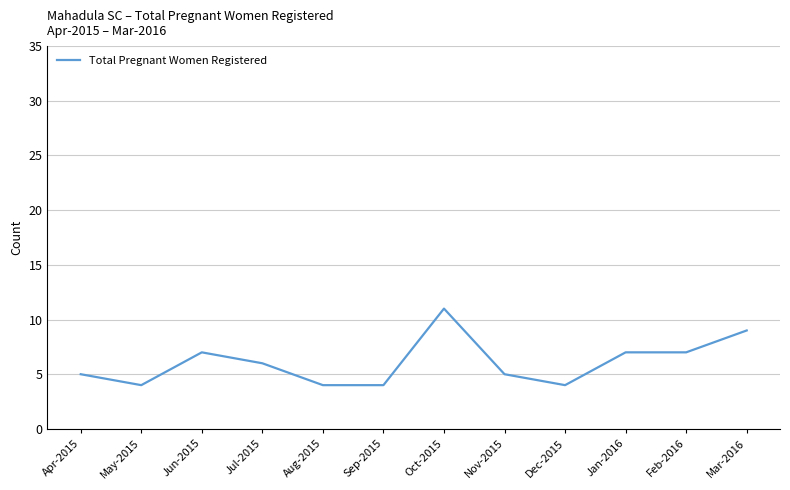

What position from the left is Sep-2015?

6